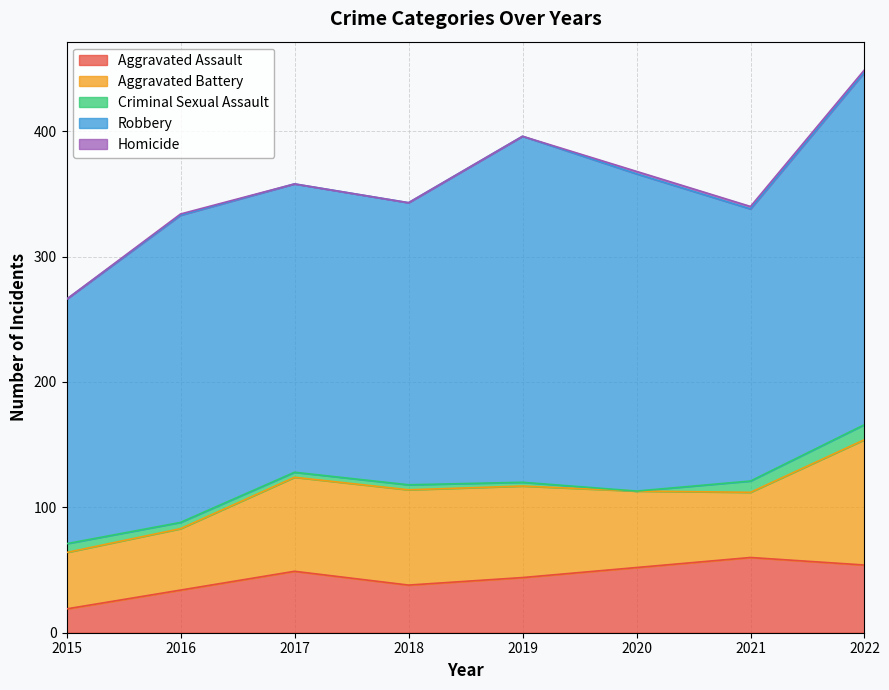

What is the total value across all series at 2019?

396